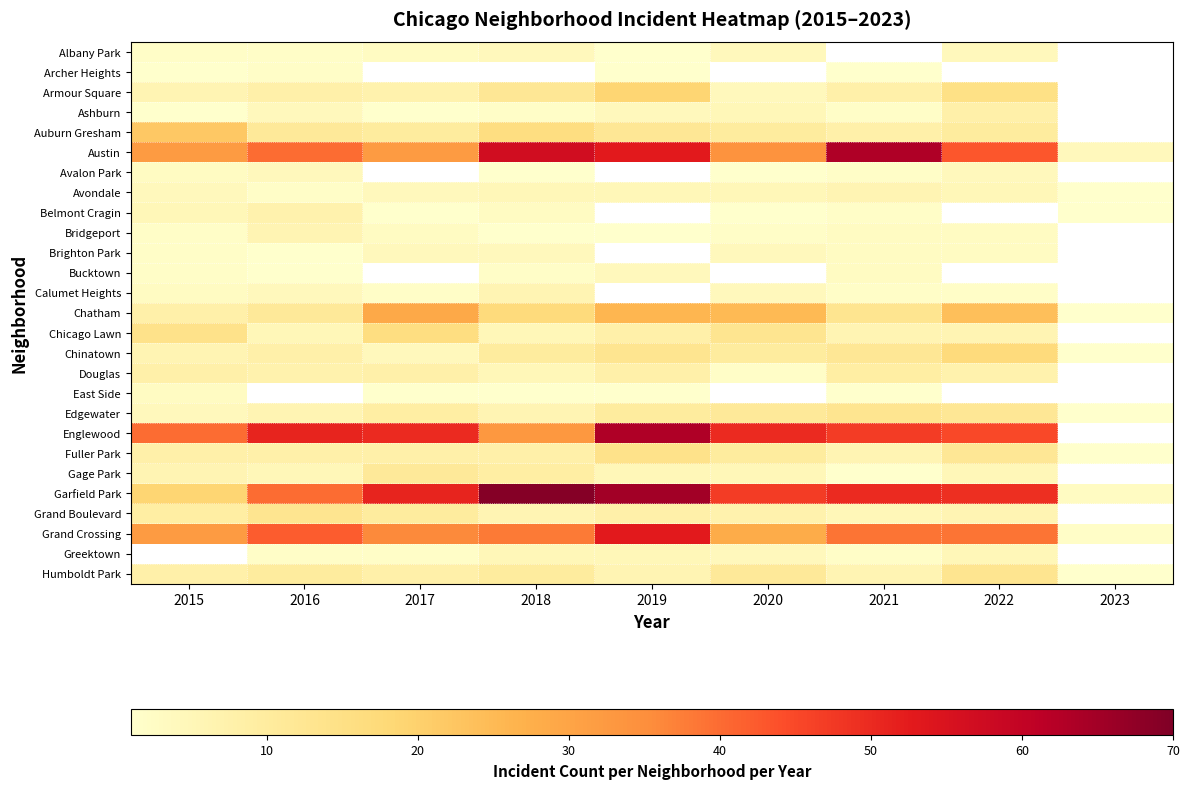

List the series in order of their peak value, lowest first.

Archer Heights, East Side, Albany Park, Avalon Park, Brighton Park, Bucktown, Avondale, Bridgeport, Calumet Heights, Belmont Cragin, Ashburn, Douglas, Gage Park, Edgewater, Grand Boulevard, Humboldt Park, Fuller Park, Chicago Lawn, Chinatown, Armour Square, Auburn Gresham, Chatham, Grand Crossing, Austin, Englewood, Garfield Park, Greektown